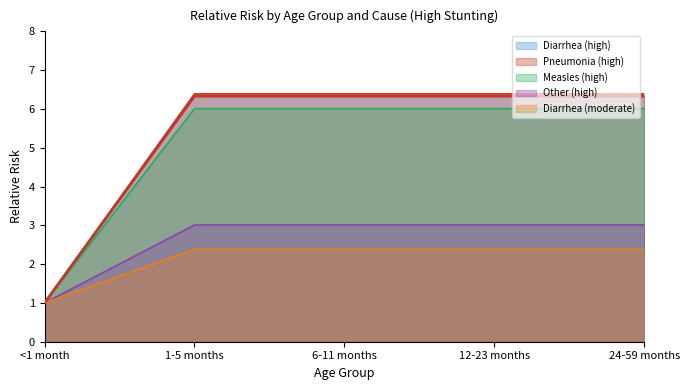

Does the chart display data point markers on the line(s)?

No